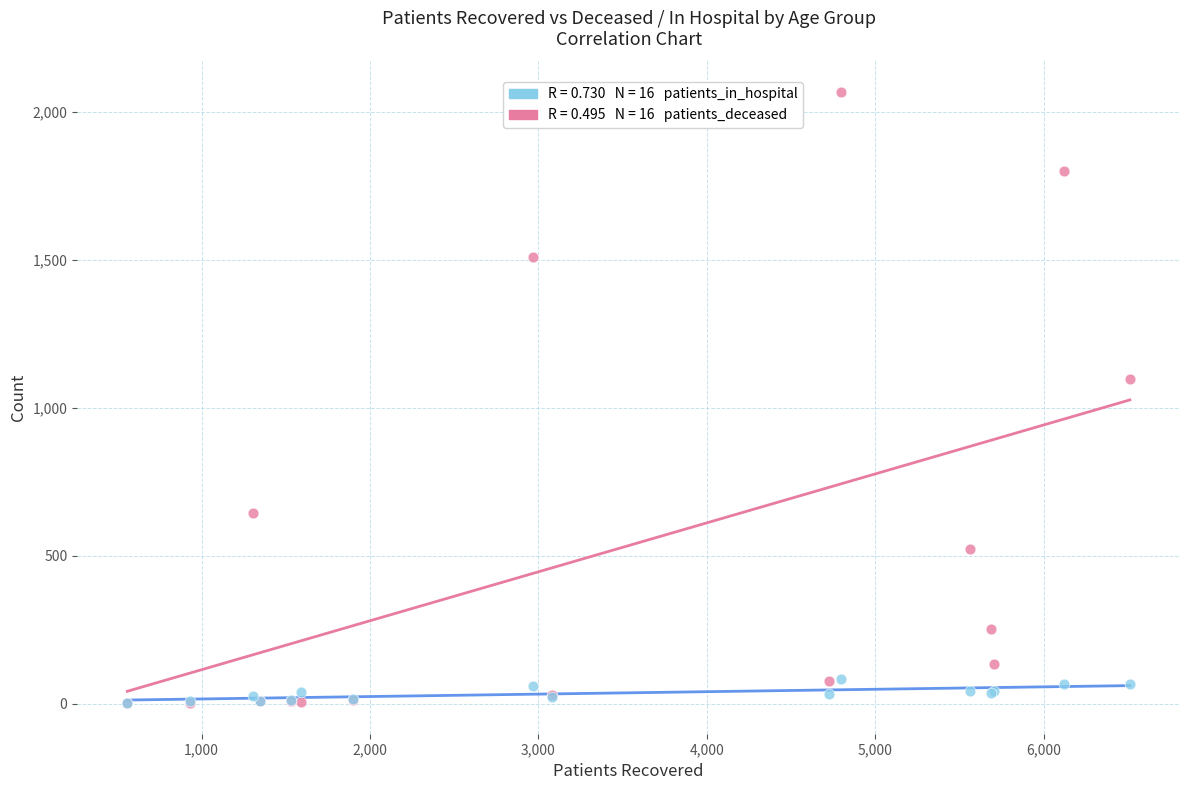

Across all series, what Y value is closest to 1034?

1098